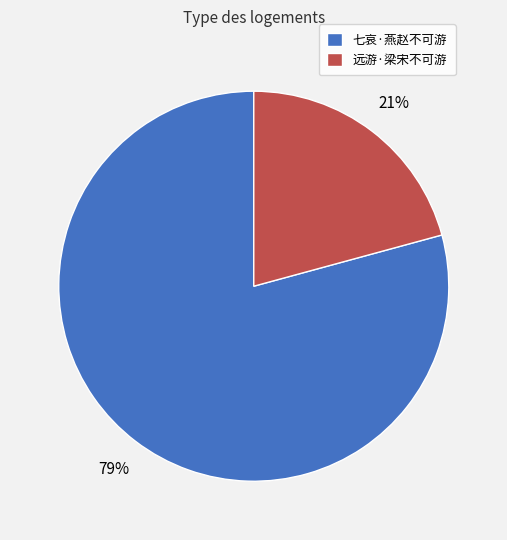

True or false: 七哀·燕赵不可游 accounts for 79% of the total.

True